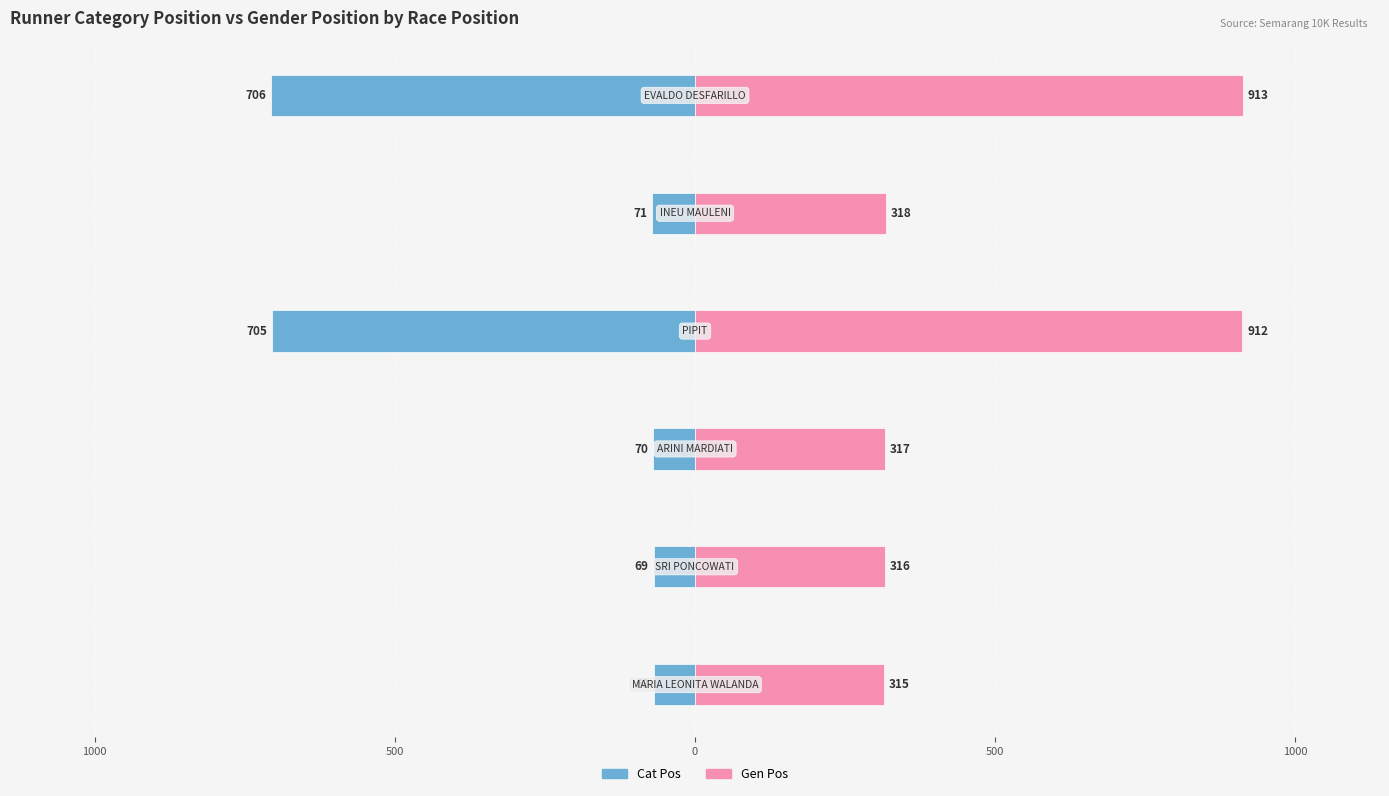

Is the value of Cat Pos at 1000 greater than the value of Gen Pos at 0?

No